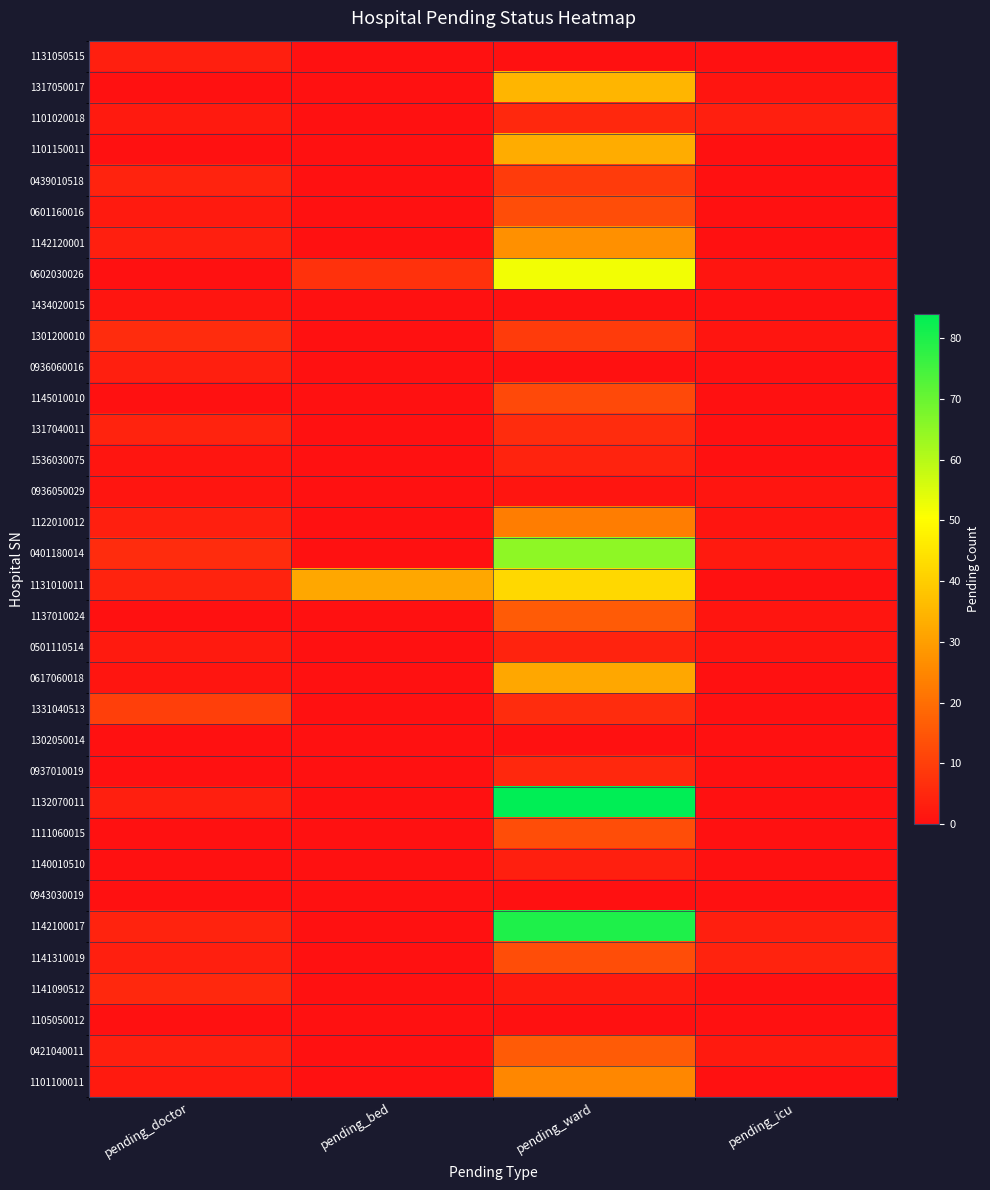

What is the maximum value shown in the chart?

84